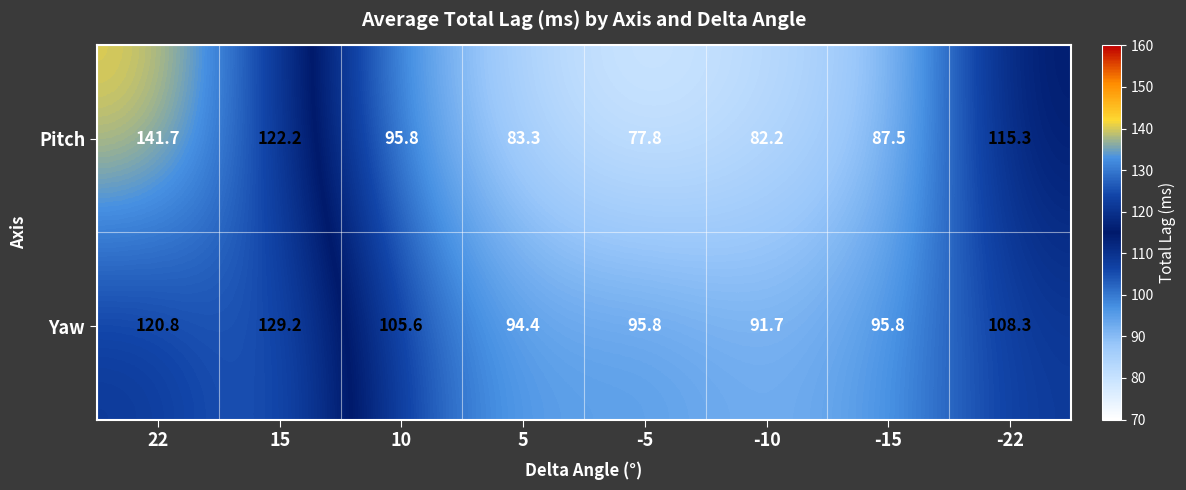

How many data points in Pitch are above 95?

4